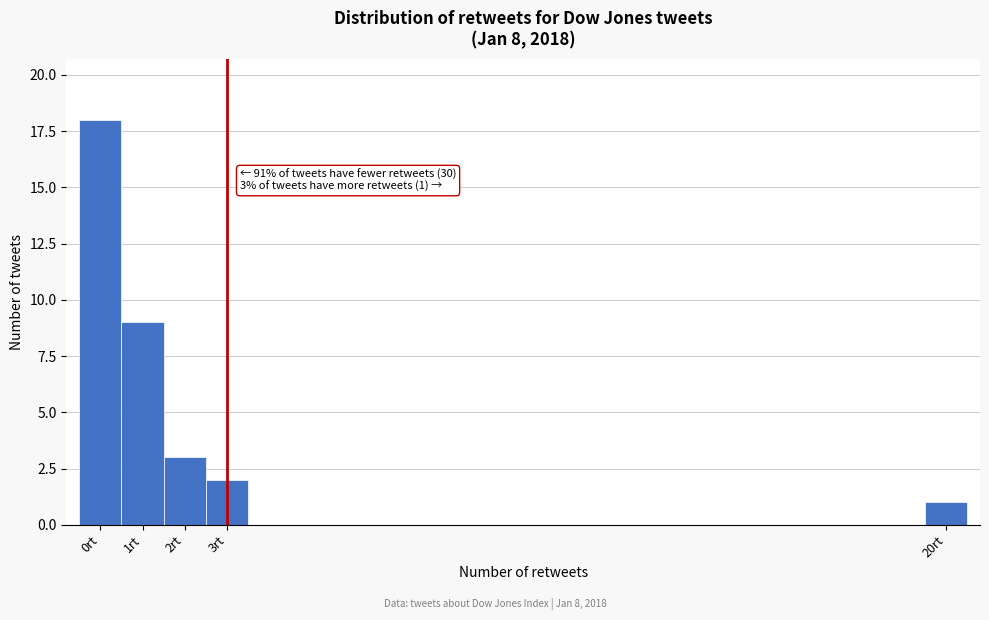

Which range on the x-axis has the tallest bar?

-0.5 to 0.5